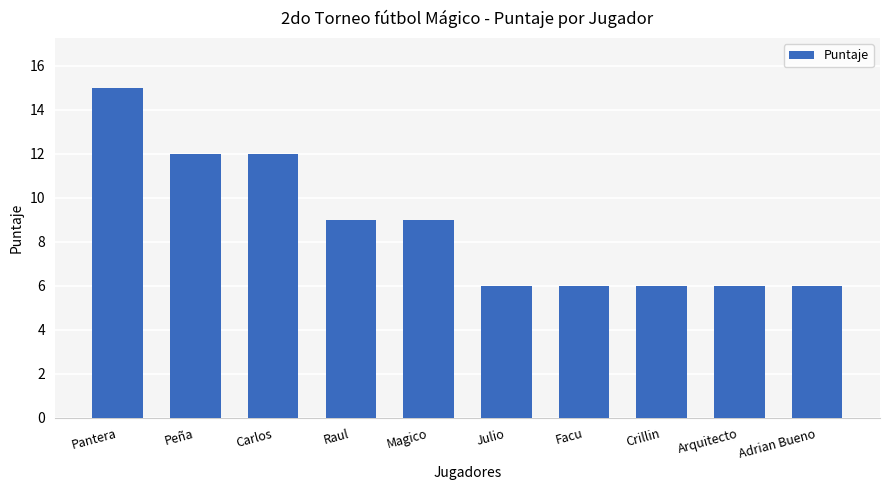

What is the minimum value shown in the chart?

6